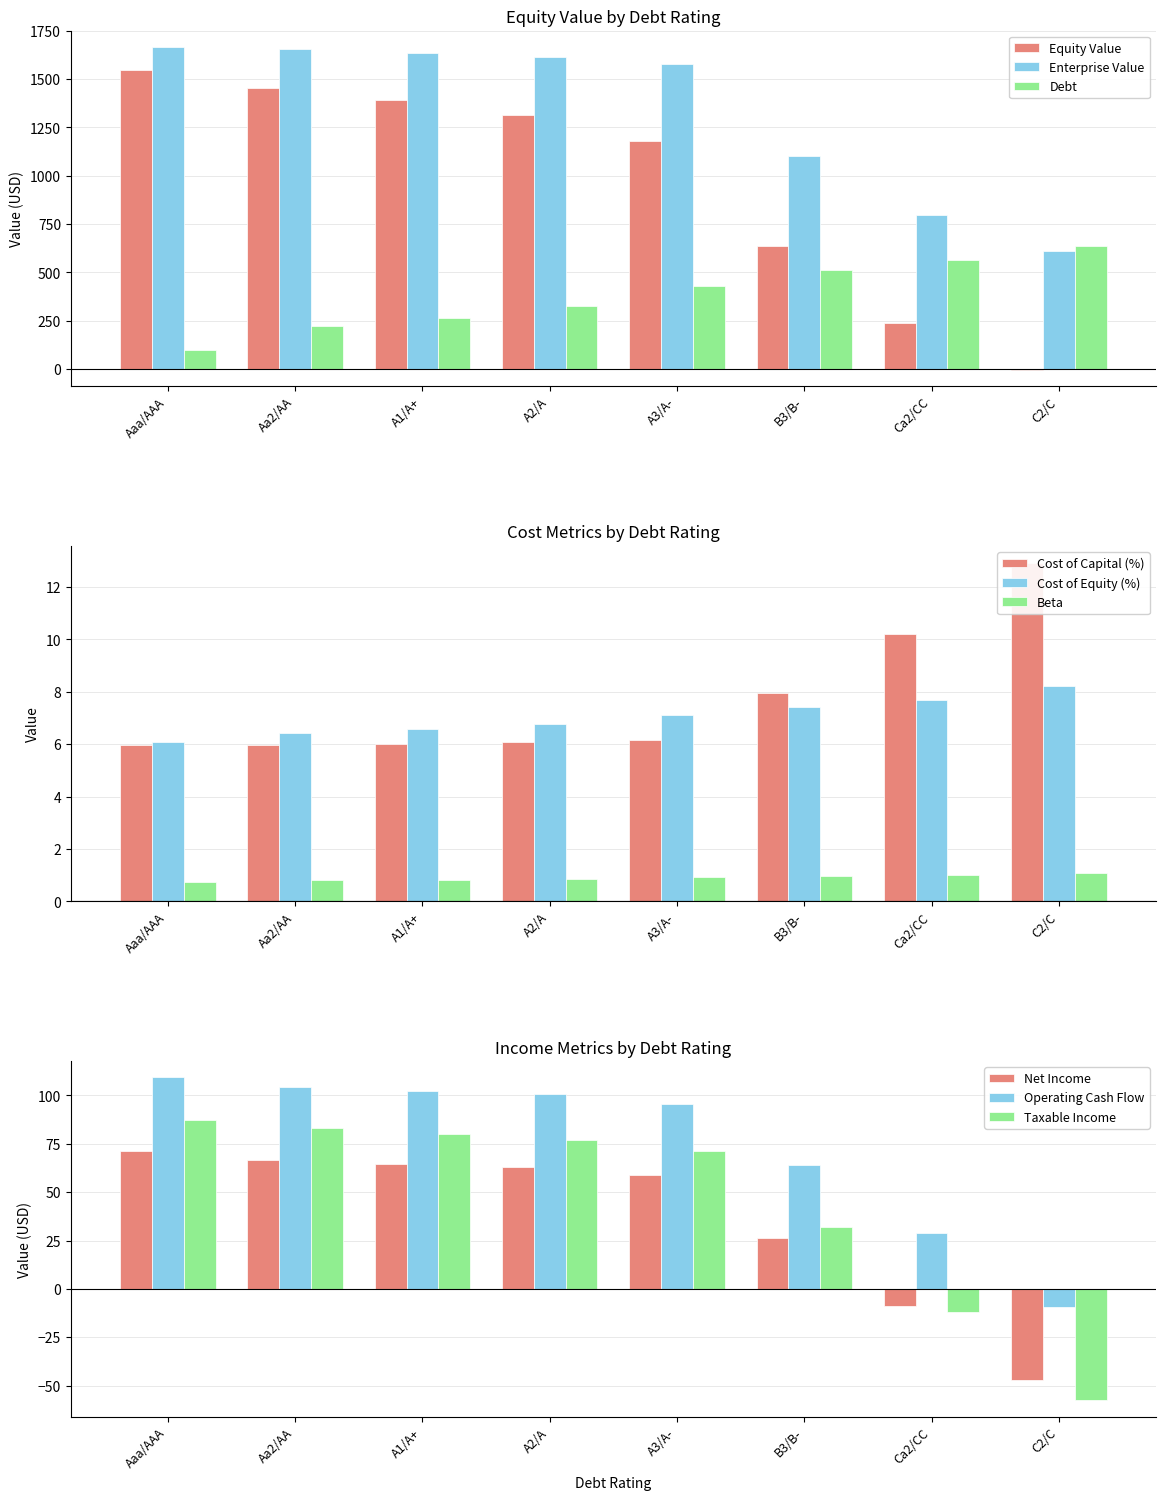

The value of Equity Value at A3/A- is 1180.8. True or false?

True